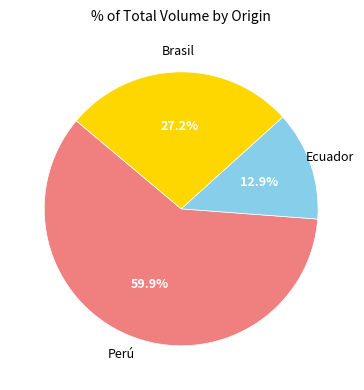

Is there any slice that represents more than half of the pie?

Yes